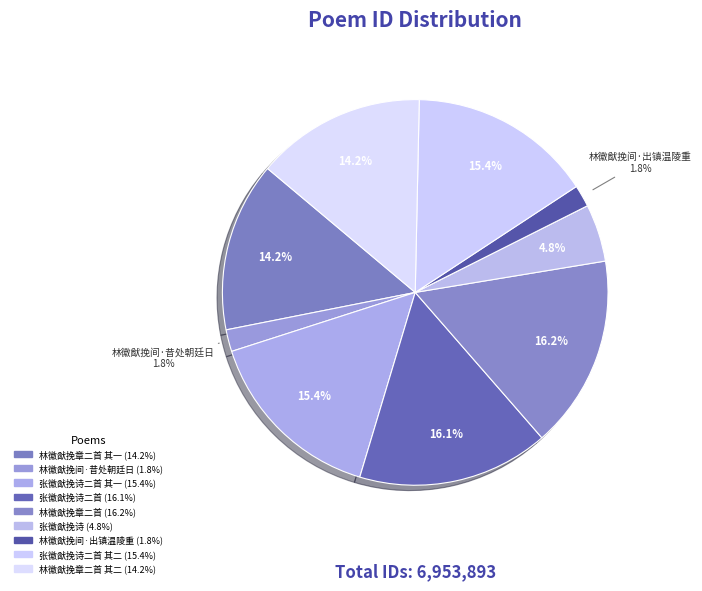

To the nearest percent, what is the average slice percentage?

11%